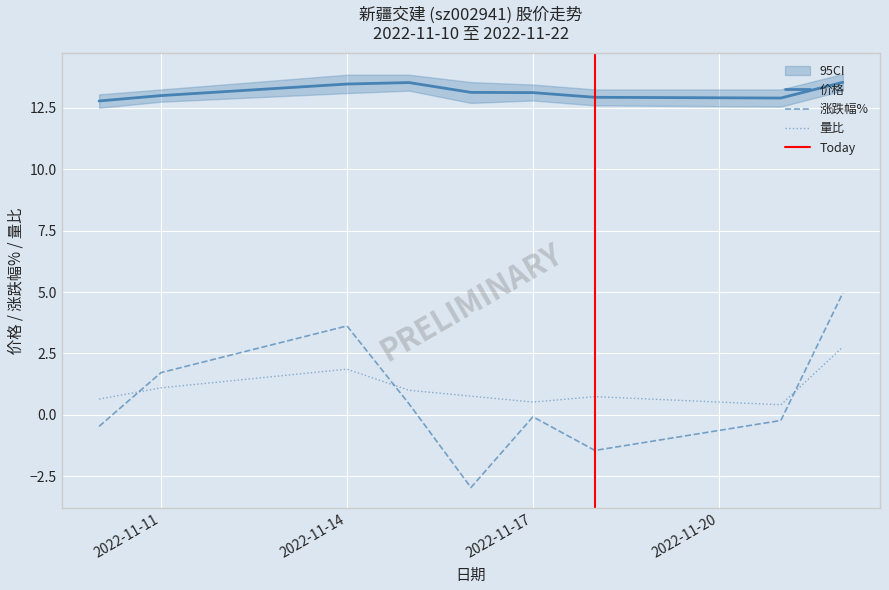

Rank the series by their maximum value, from highest to lowest.

价格, 涨跌幅%, 量比